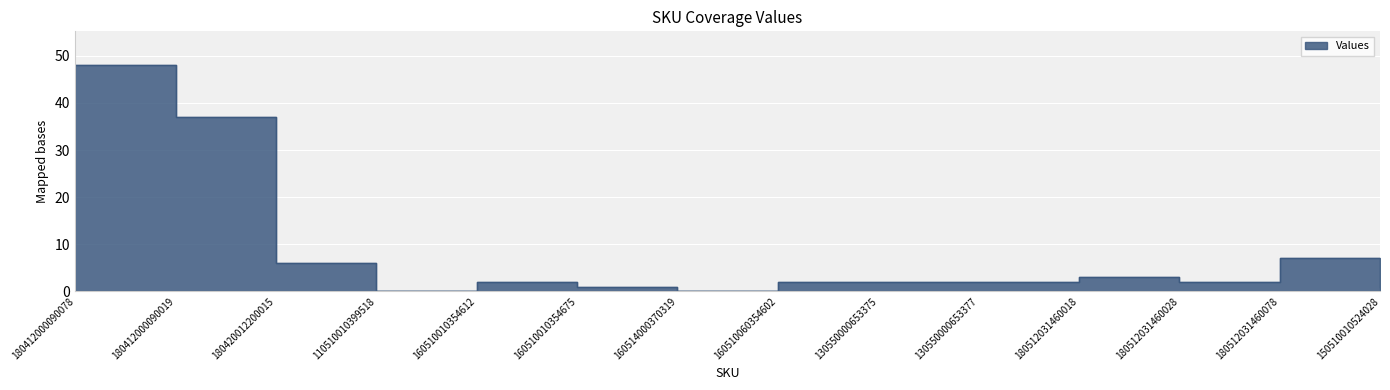

How many lines are shown in the chart?

1